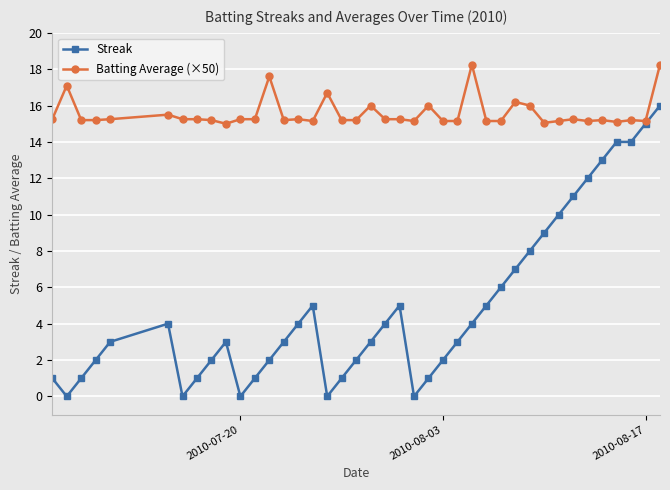

Which series has the largest range (max minus min)?

Streak